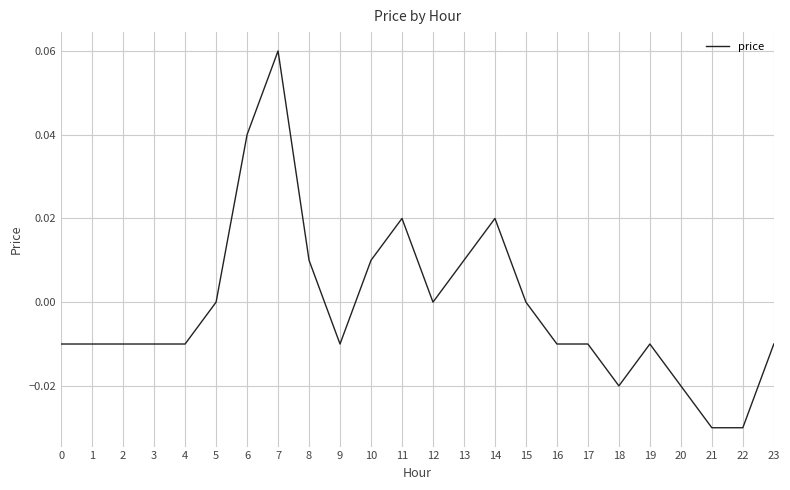

True or false: the data has more than 2 interior local peaks.

True